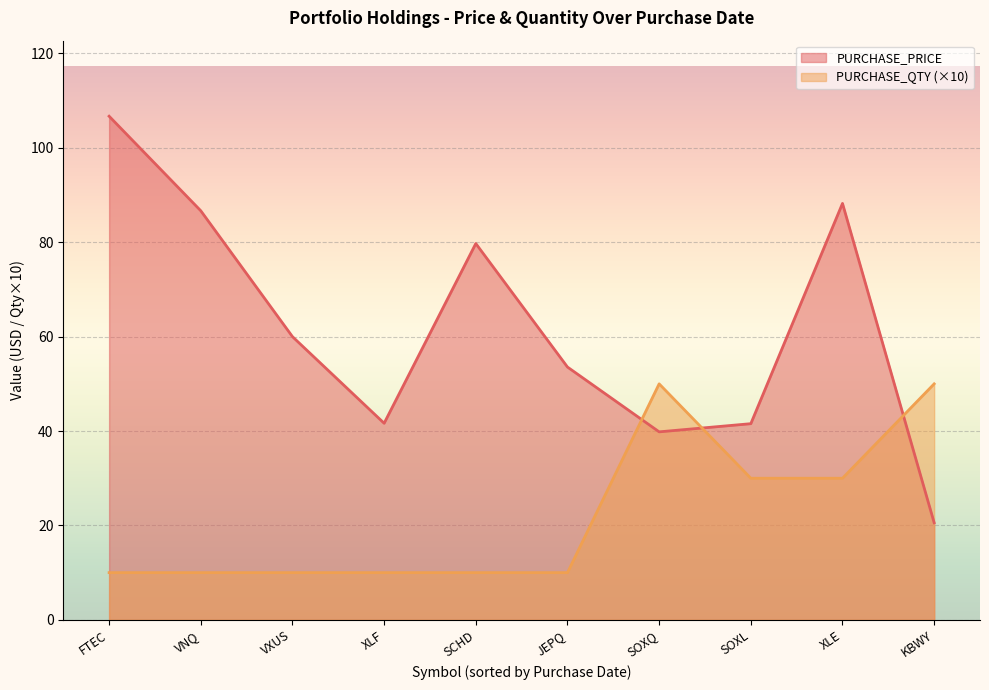

List the series in order of their peak value, highest first.

PURCHASE_PRICE, PURCHASE_QTY (×10)